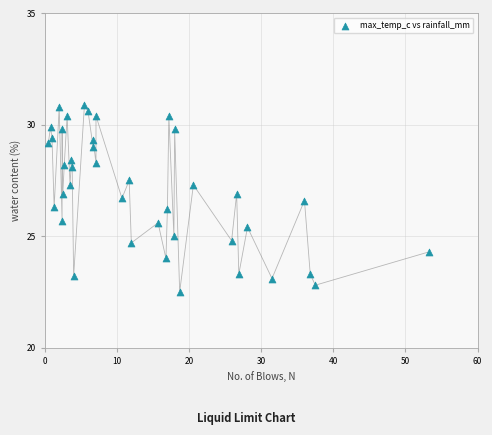

What is the range of Y values (max minus min)?

8.4